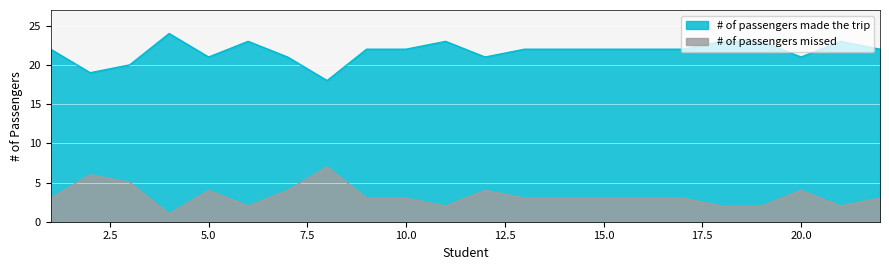

Reading right to left, extract all data points from this chart.

# of passengers made the trip: 22	23	21	23	23	22	22	22	22	22	21	23	22	22	18	21	23	21	24	20	19	22
# of passengers missed: 3	2	4	2	2	3	3	3	3	3	4	2	3	3	7	4	2	4	1	5	6	3